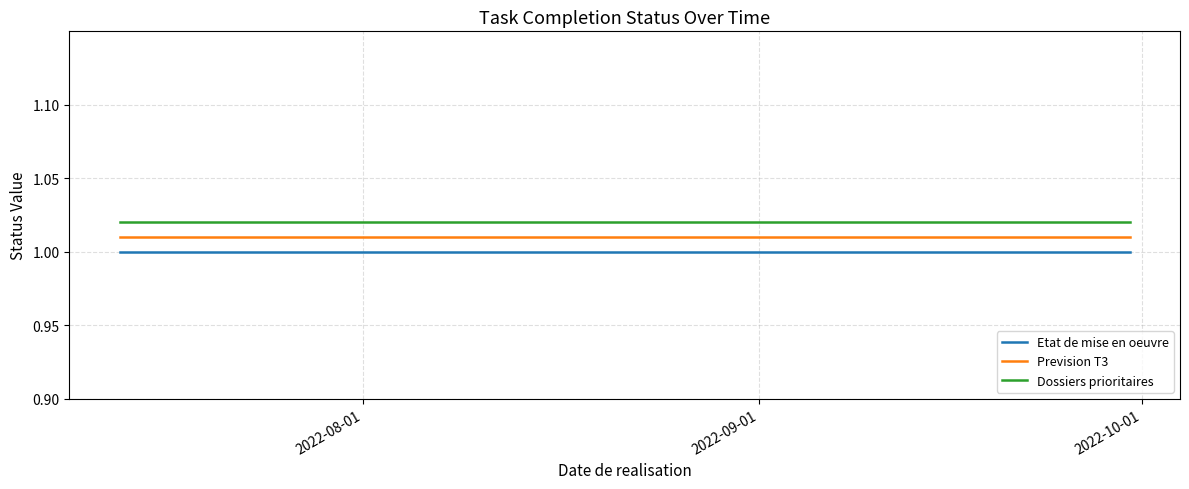

What is the label of the 2nd point from the left?

2022-09-01